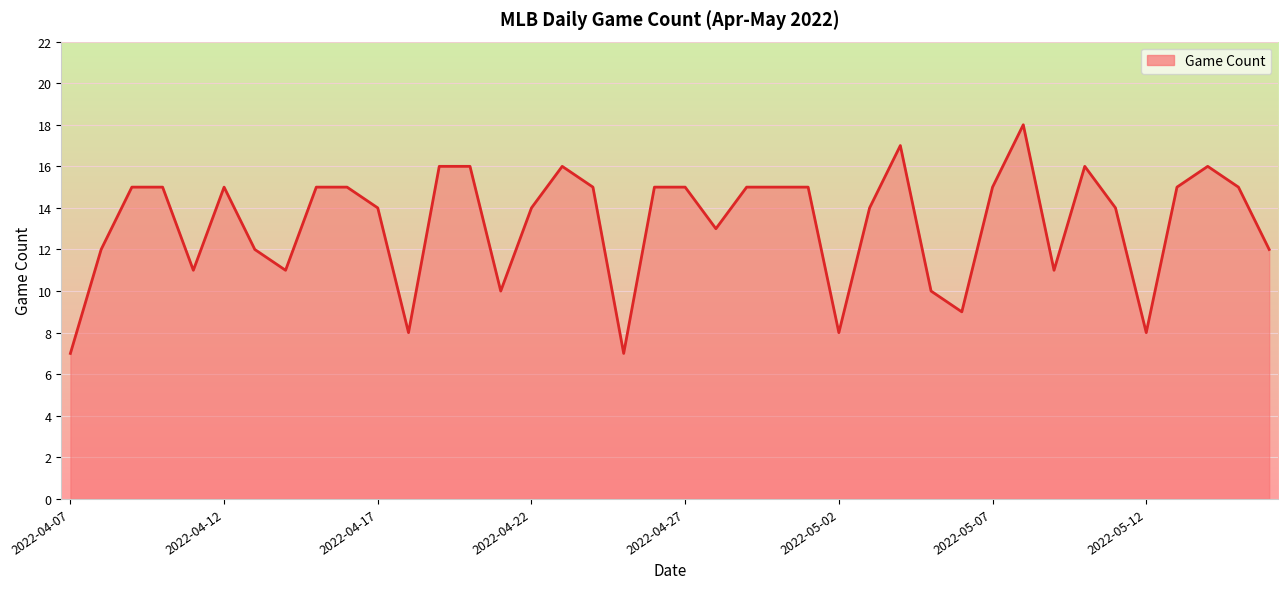

What is the sum of all values?

530